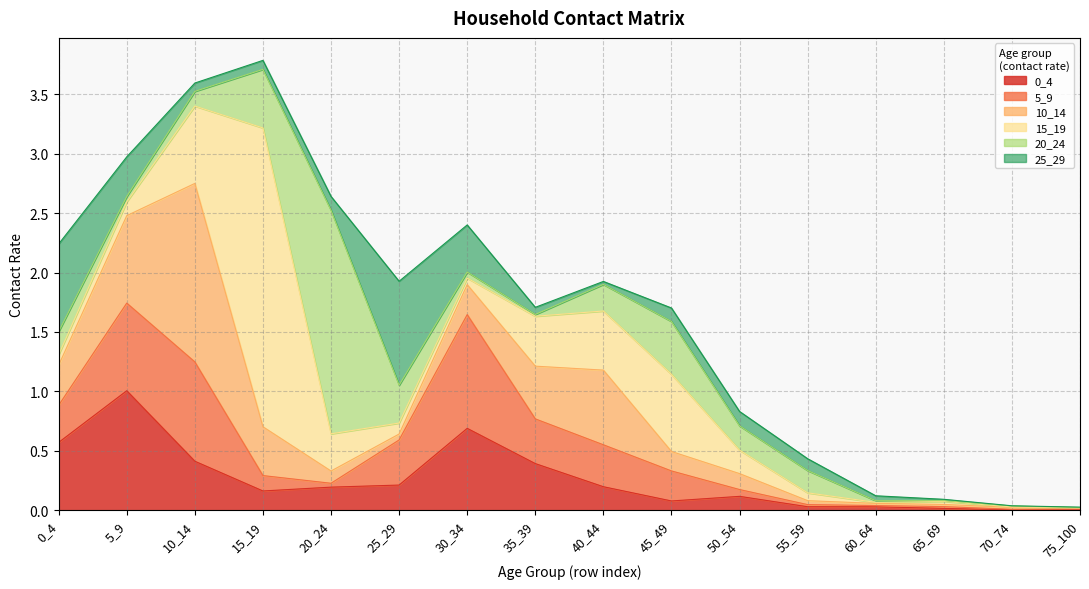

What is the value of the 0_4 point at the 8th from the left?

0.4